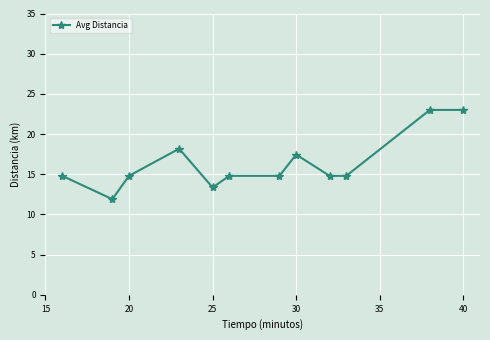

What is the maximum value shown in the chart?

23.0